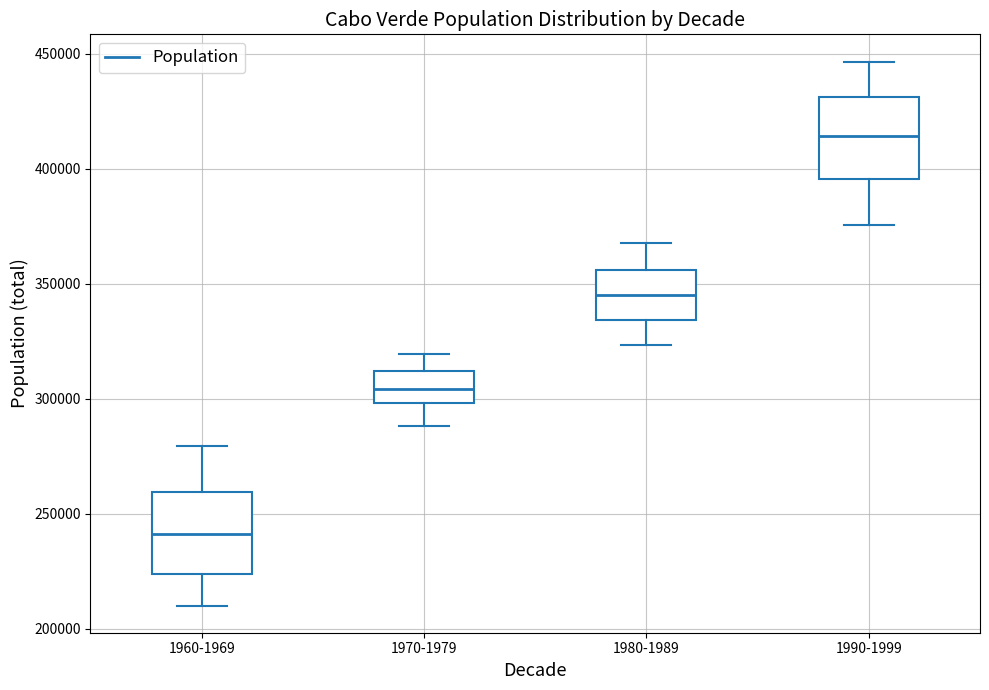

Which box has the highest median line?

1990-1999